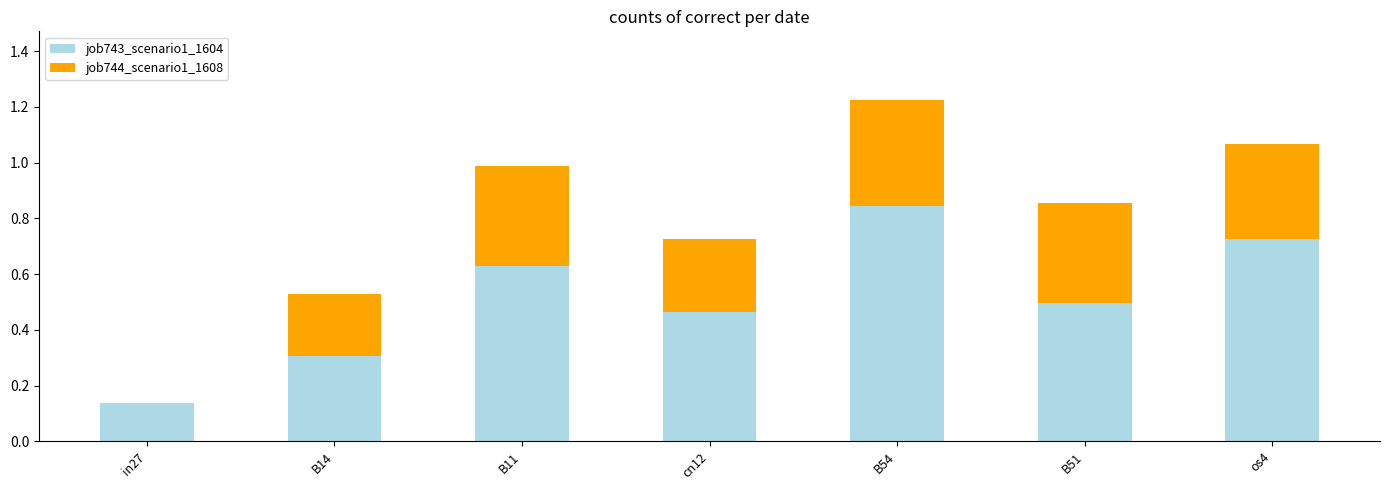

At which category is the sum across all series the highest?

B54